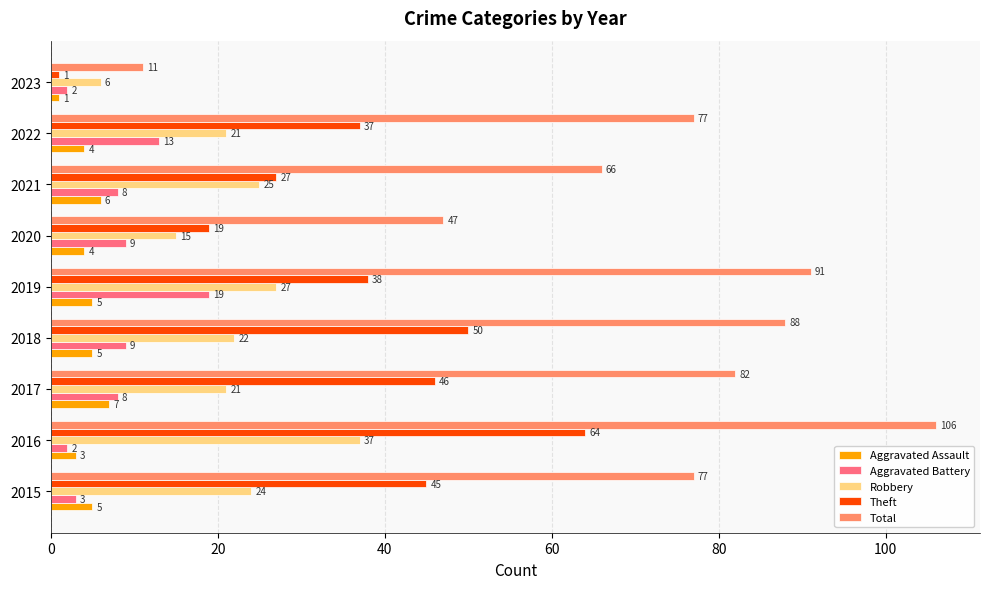

What is the highest value of the Total series?

106